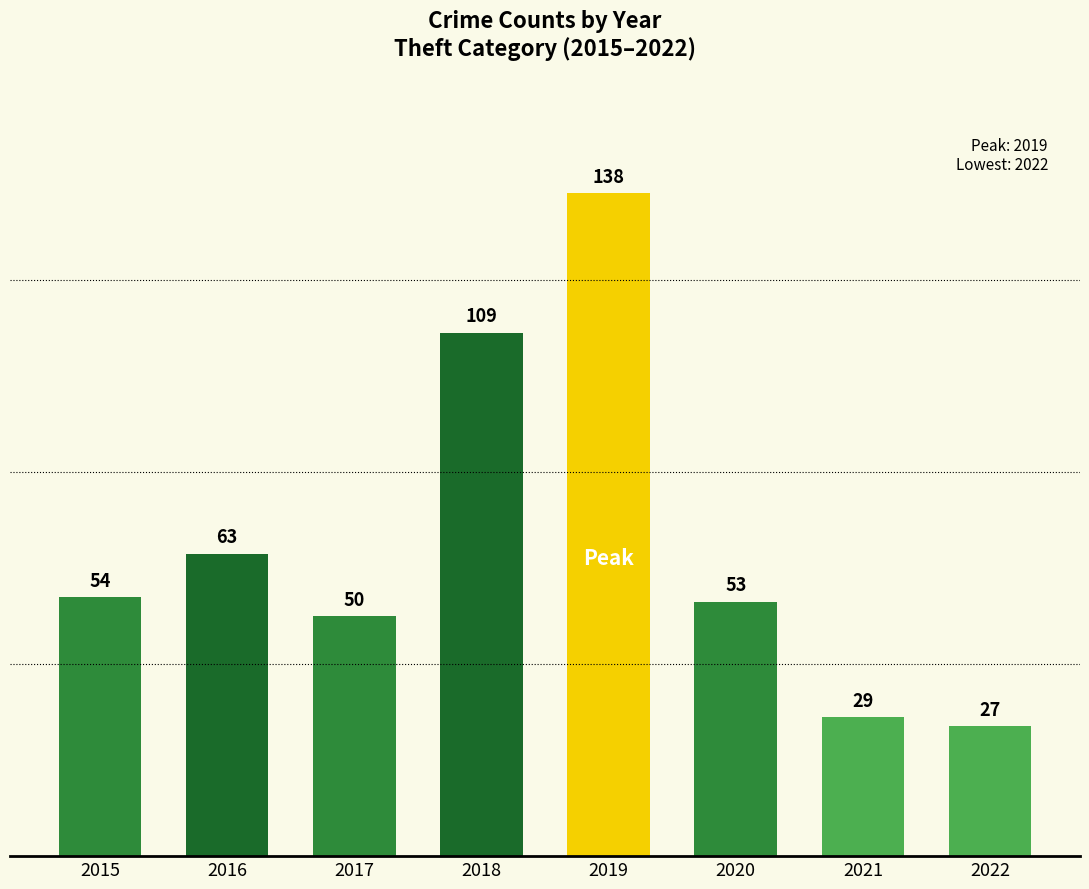

Reading right to left, transcribe all the data shown in this chart.

27	29	53	138	109	50	63	54